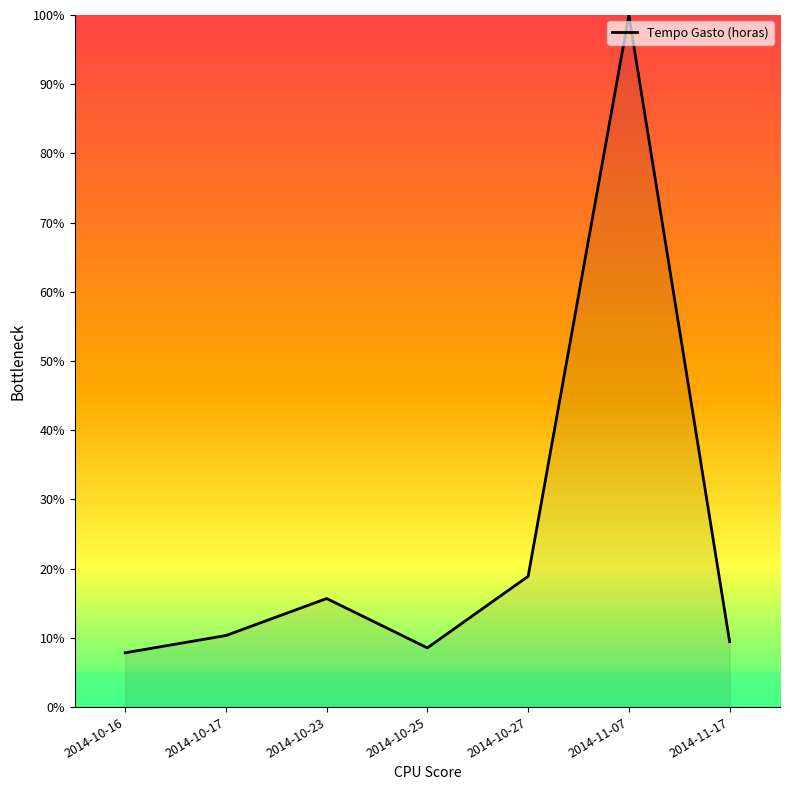

What is the change in value from 2014-10-23 to 2014-10-27?

+3.2